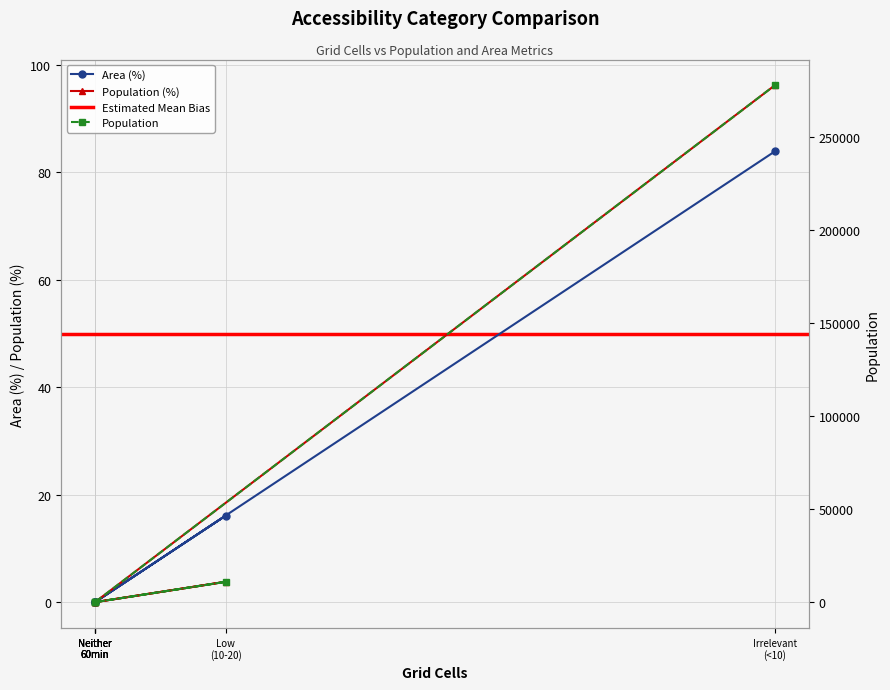

Which series has the largest total across all categories?

Population